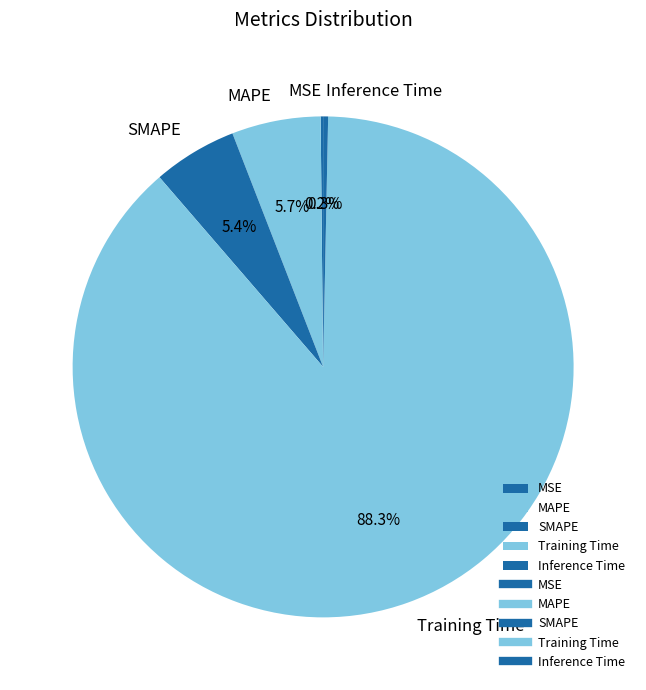

Combined, what portion of the pie is Inference Time and Training Time?

88.7%